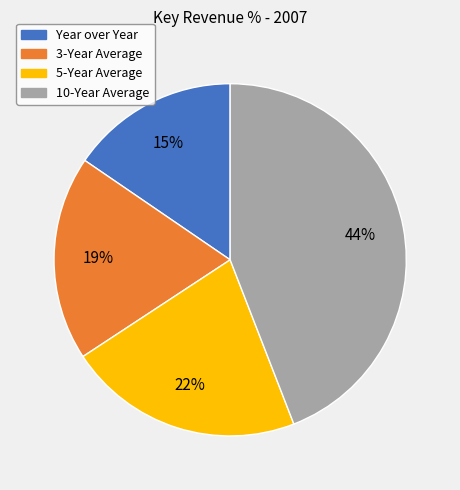

To the nearest percent, what is the average slice percentage?

25%